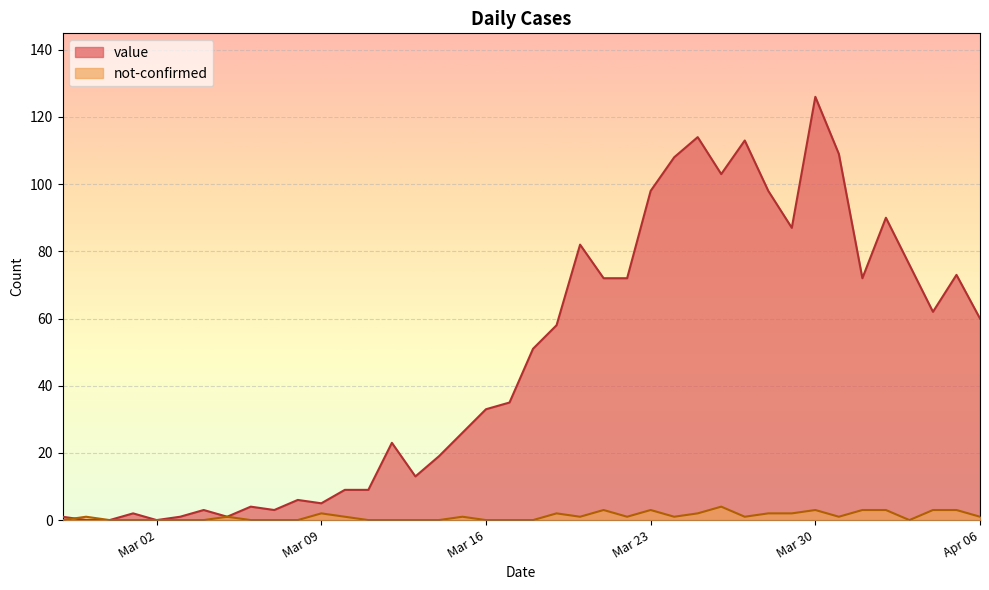

The value of not-confirmed at 2020-03-29 is 2. True or false?

True